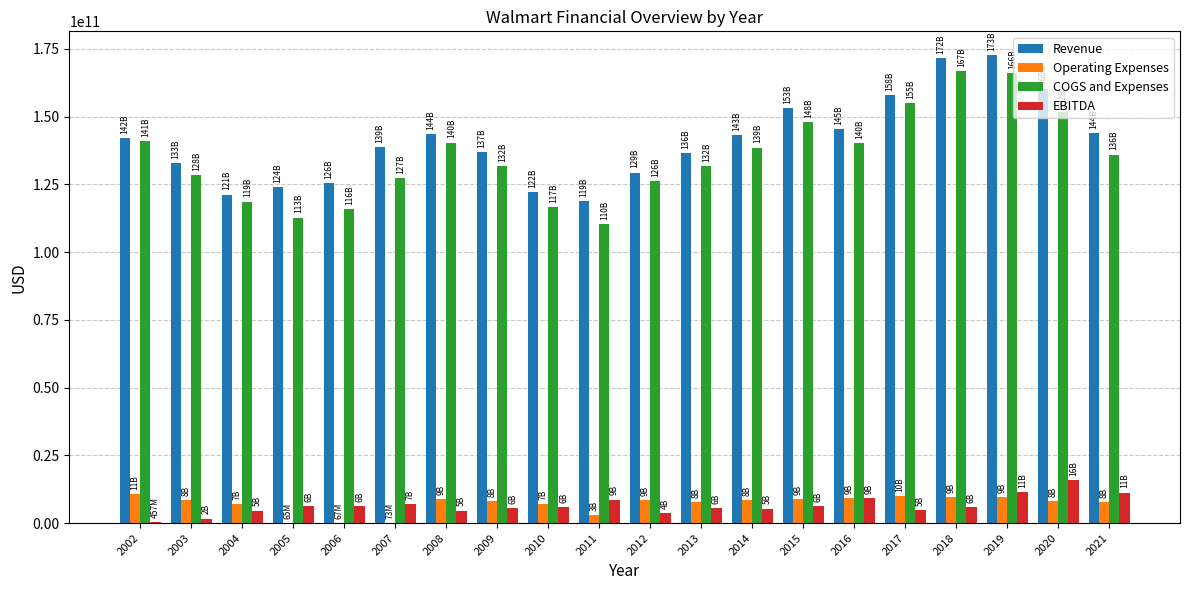

Is the value of Revenue at 2012 greater than the value of Operating Expenses at 2020?

Yes